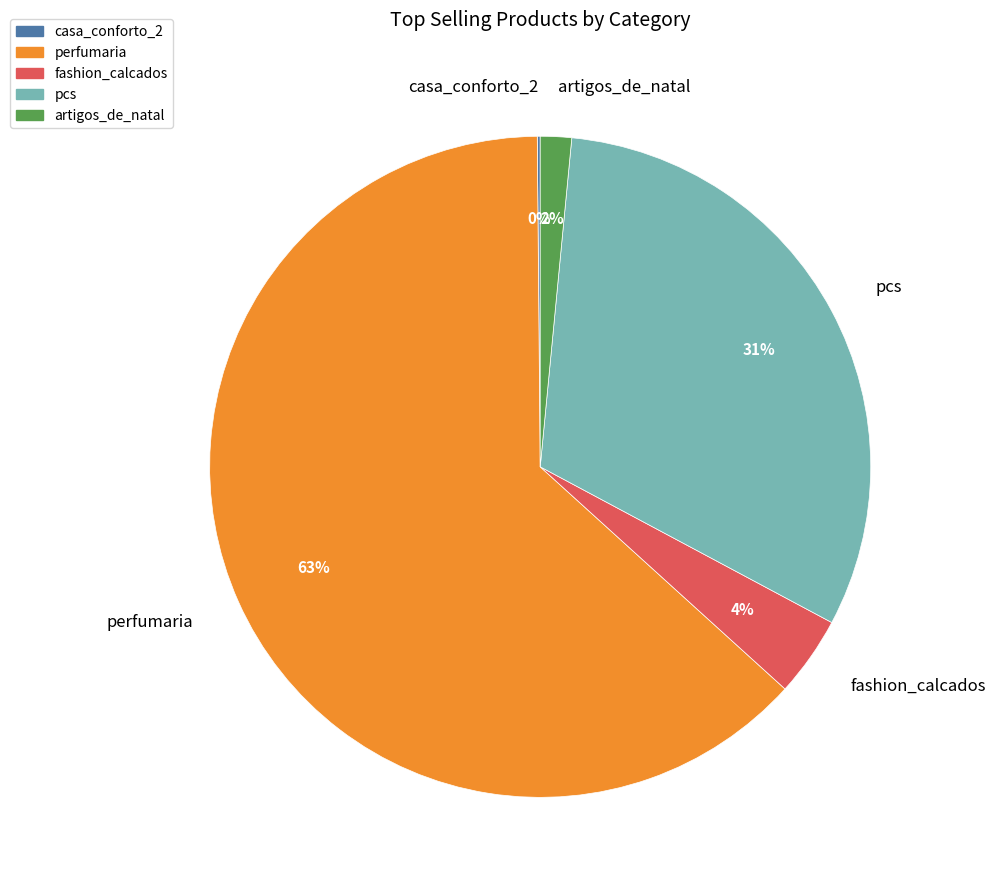

Between fashion_calcados and artigos_de_natal, which is larger?

fashion_calcados